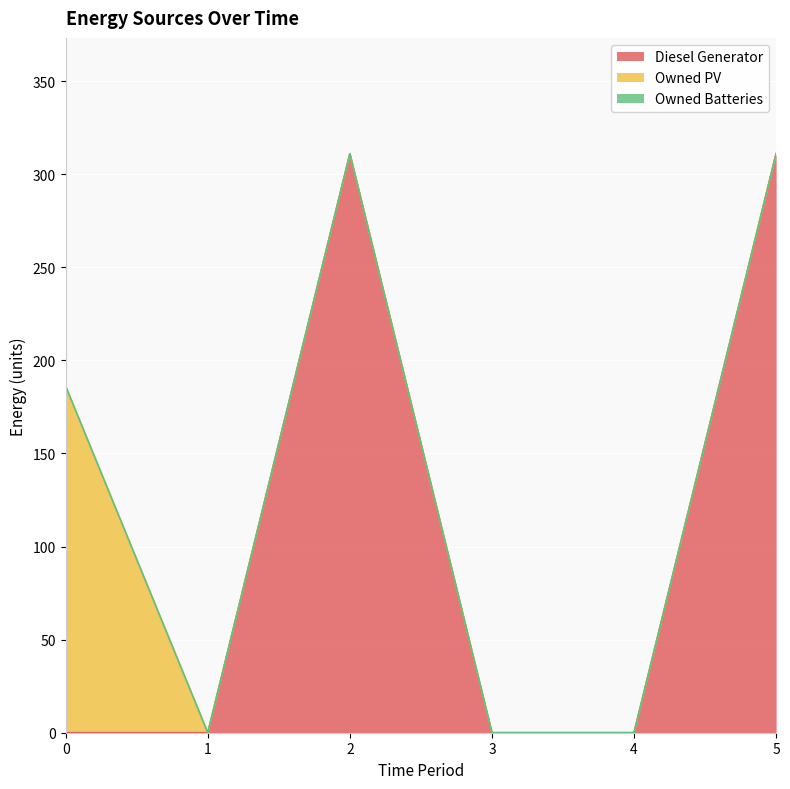

True or false: Owned Batteries and Owned PV intersect in this chart.

False